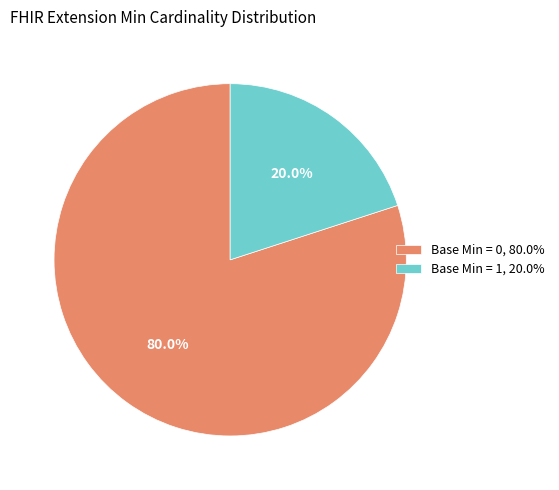

Approximately how many times larger is the value at Base Min = 0, 80.0% compared to Base Min = 1, 20.0%?

4.0